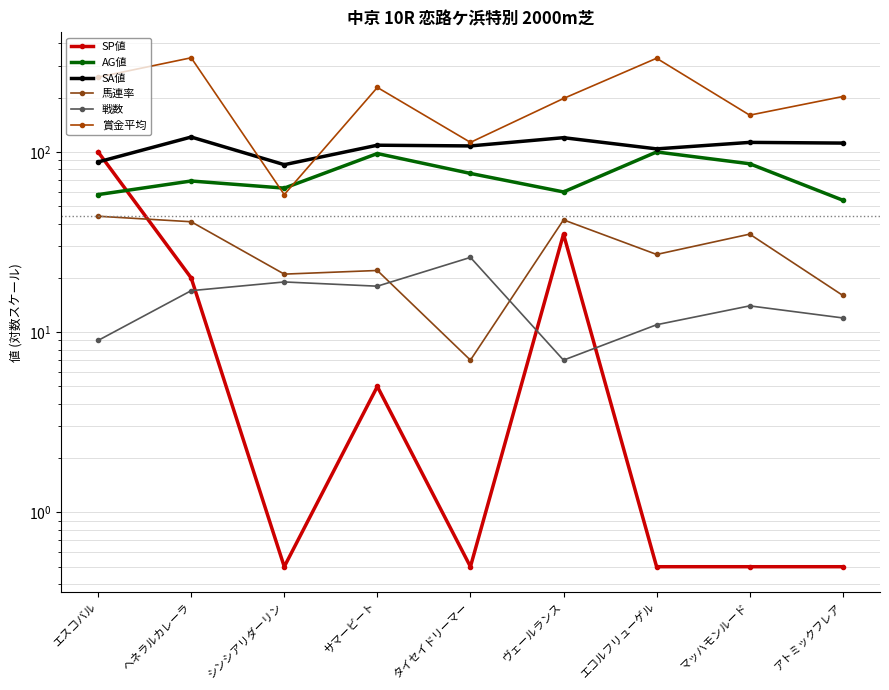

At which category is the sum across all series the highest?

ヘネラルカレーラ